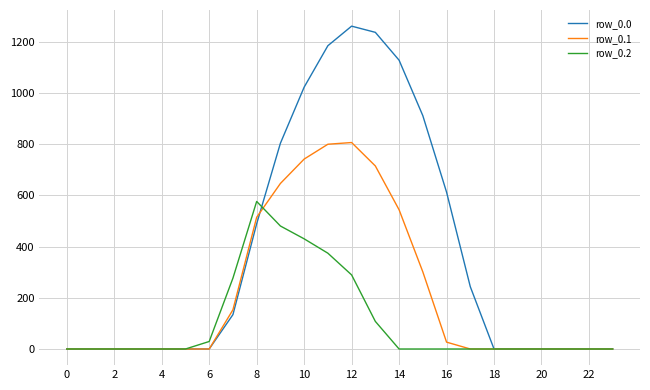

Which series has the largest total across all categories?

row_0.0